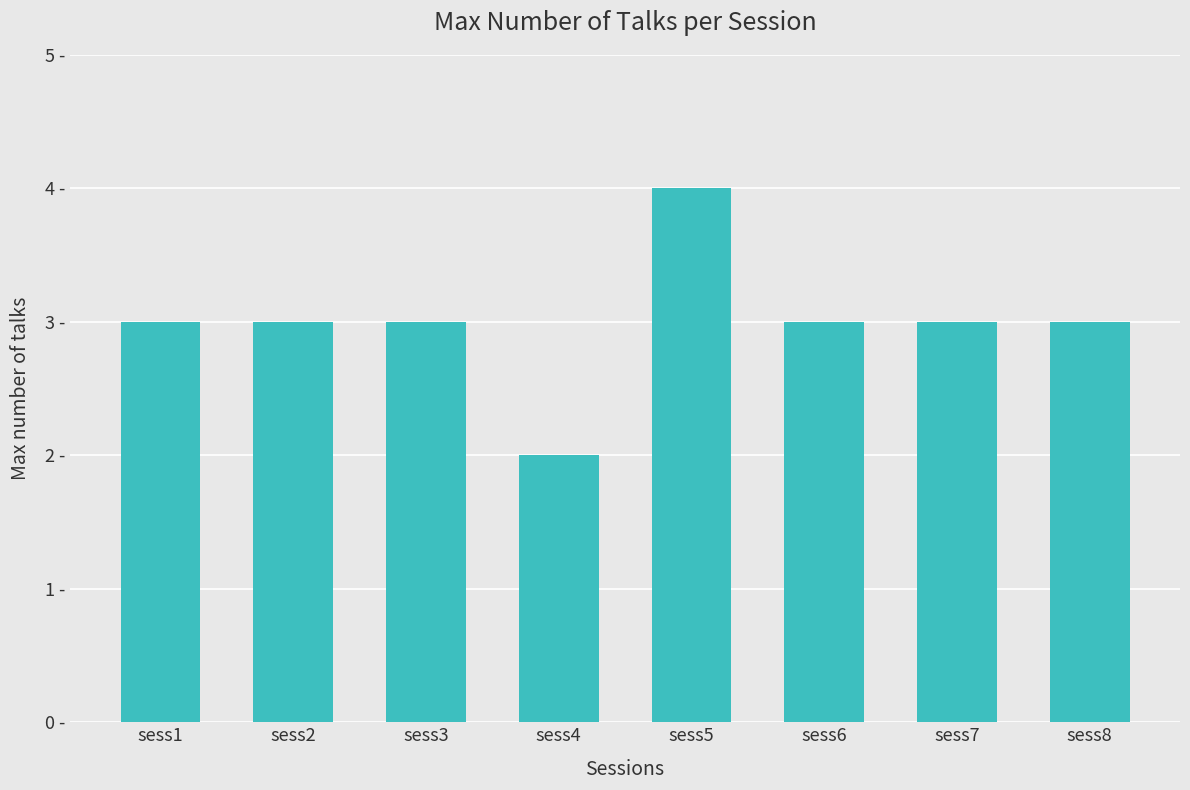

Are the bars horizontal?

No